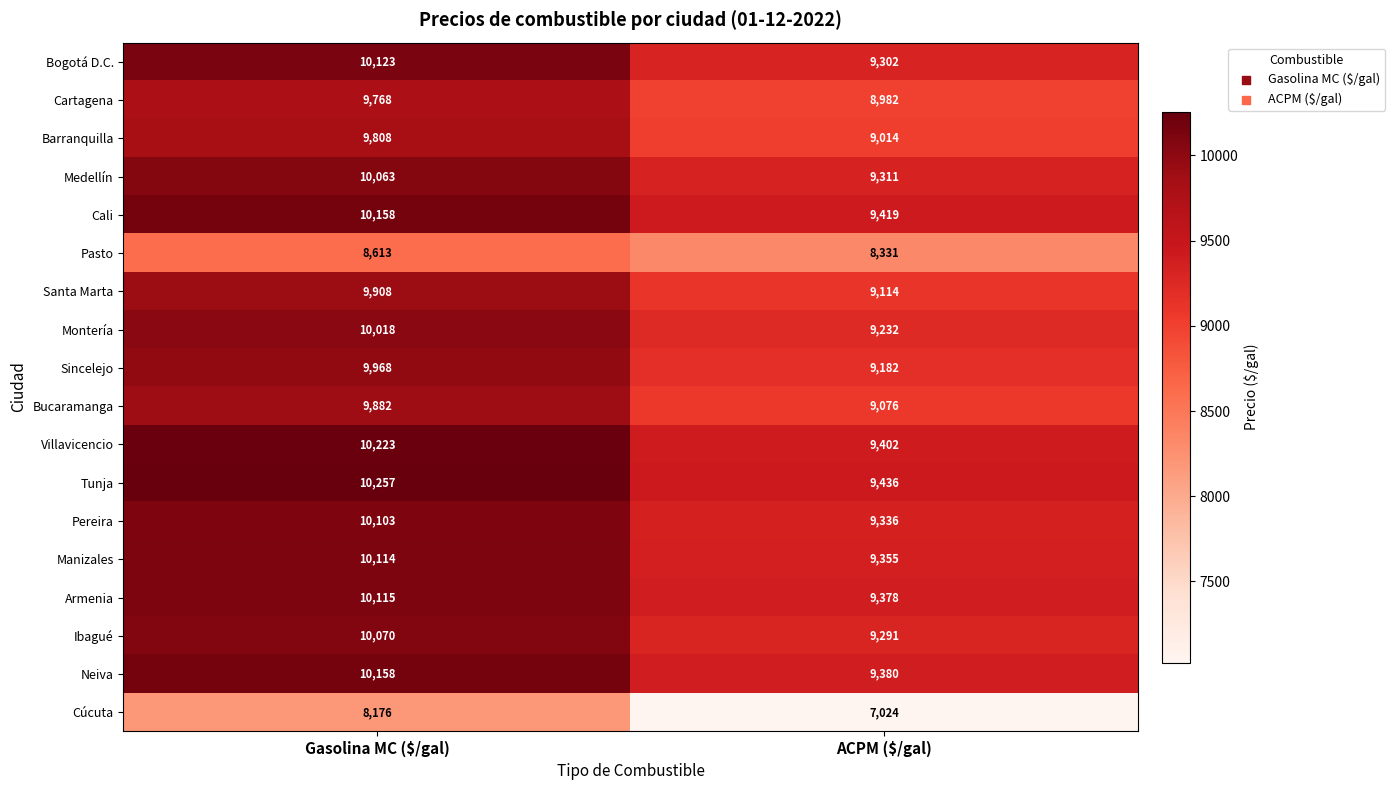

What is the sum of all Santa Marta values?

19022